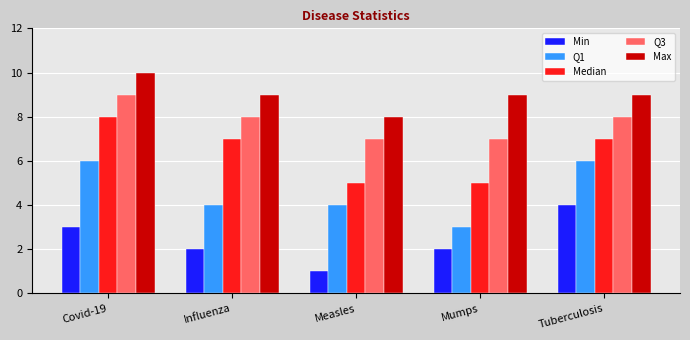

What is the smallest value displayed?

1